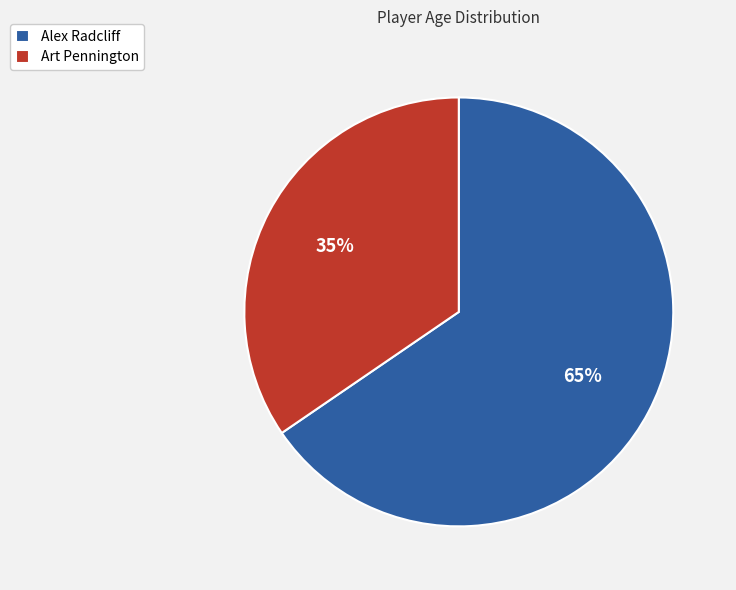

To the nearest percent, what is the combined percentage of Art Pennington and Alex Radcliff?

100%